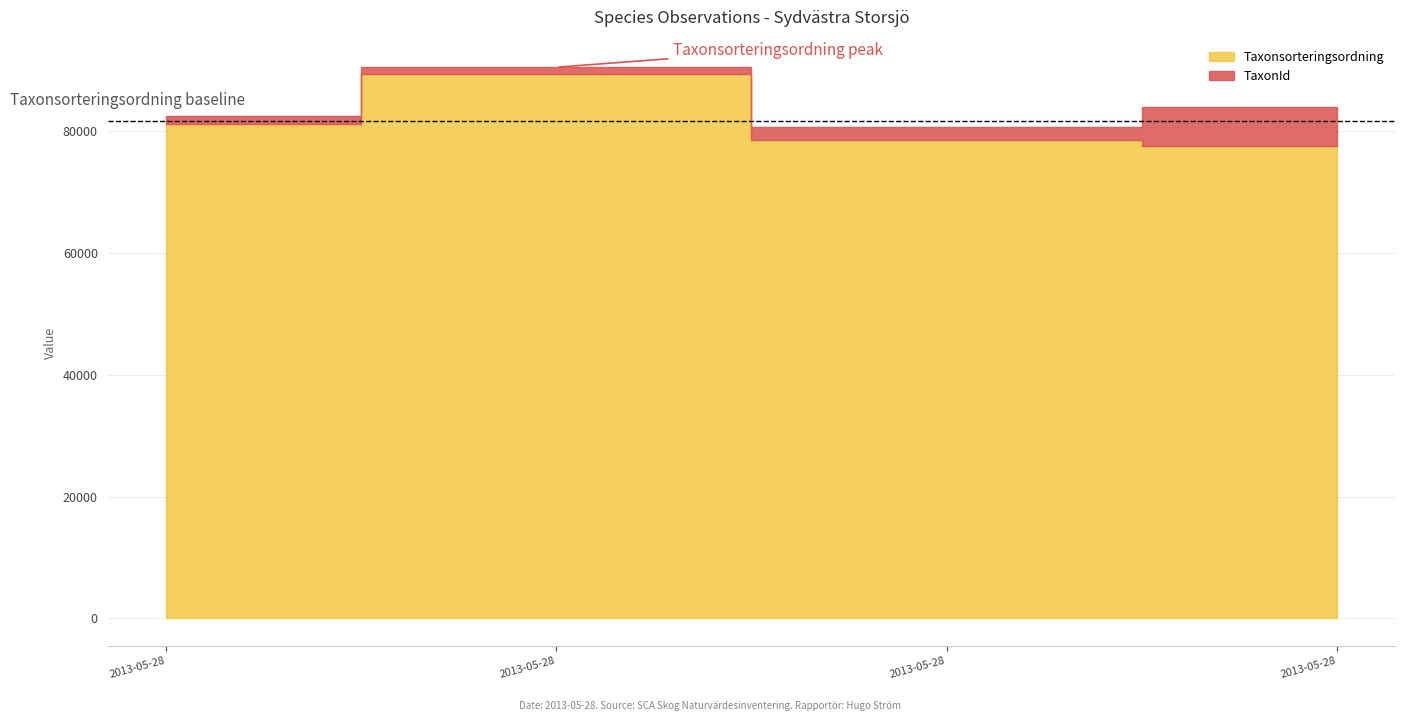

True or false: TaxonId and Taxonsorteringsordning intersect in this chart.

False